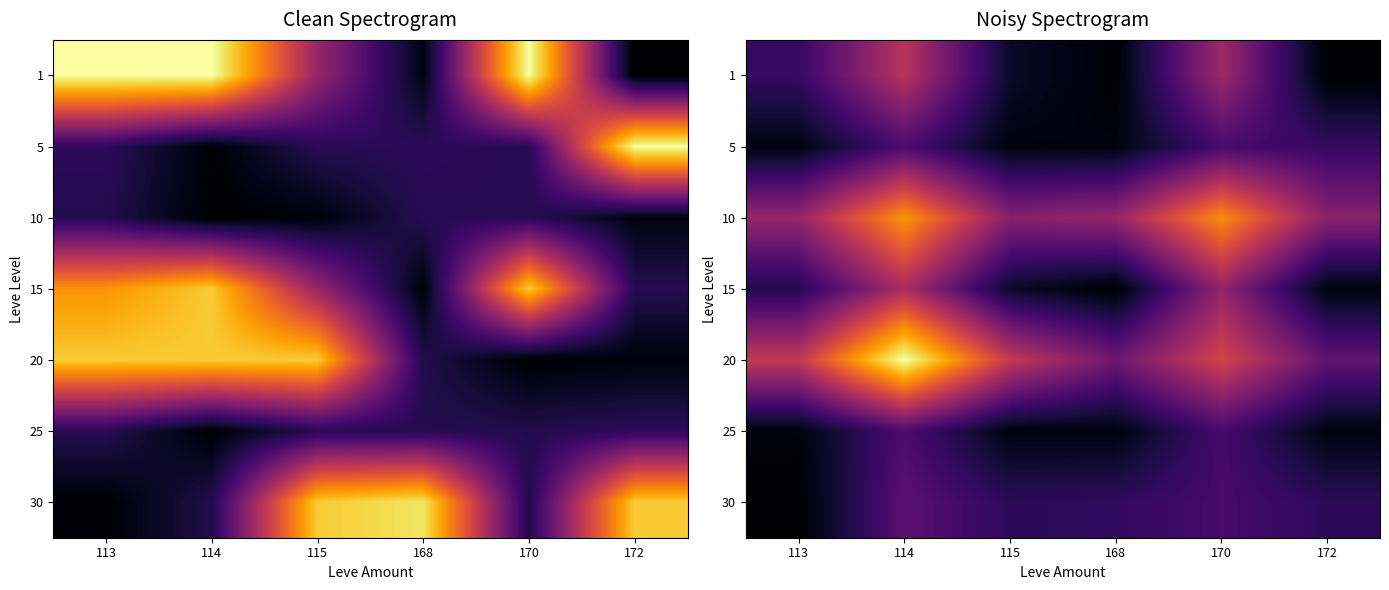

At which category is the sum across all series the highest?

114